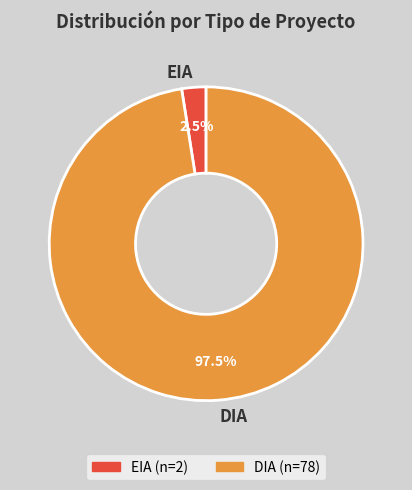

Which category has the smallest portion of the pie?

EIA